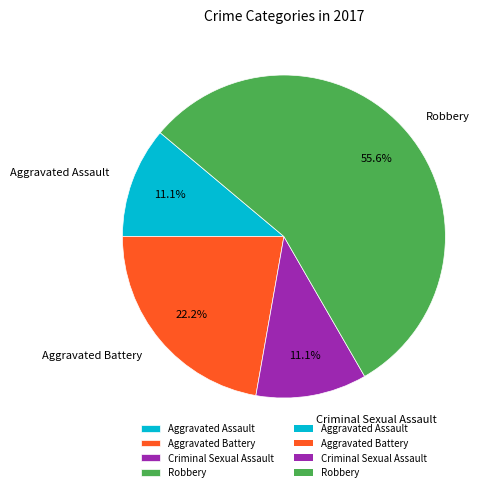

Do Aggravated Assault and Robbery together represent more than half of the pie?

Yes